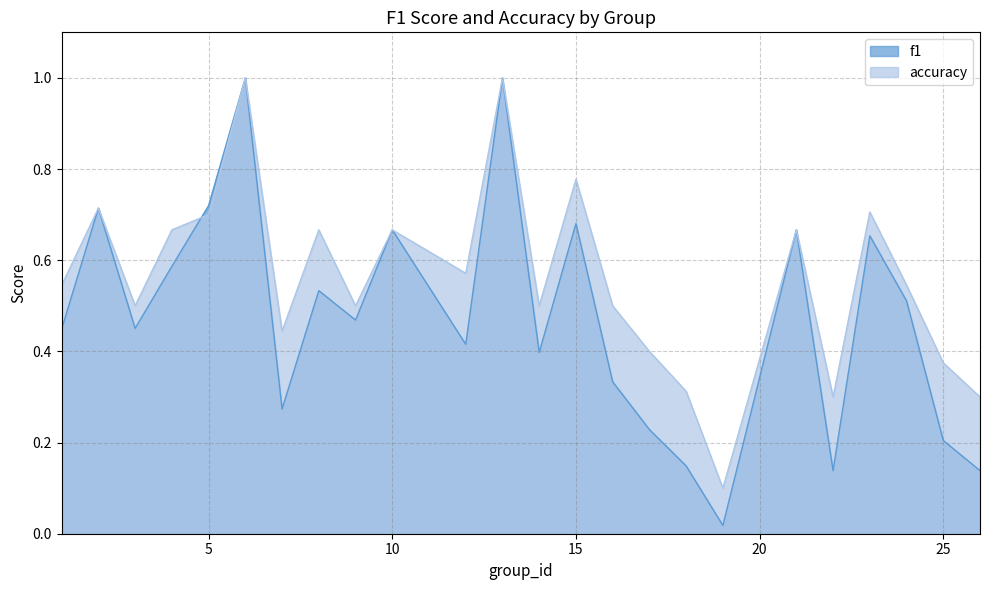

What is the difference between the maximum and minimum values in the f1 series?

1.0